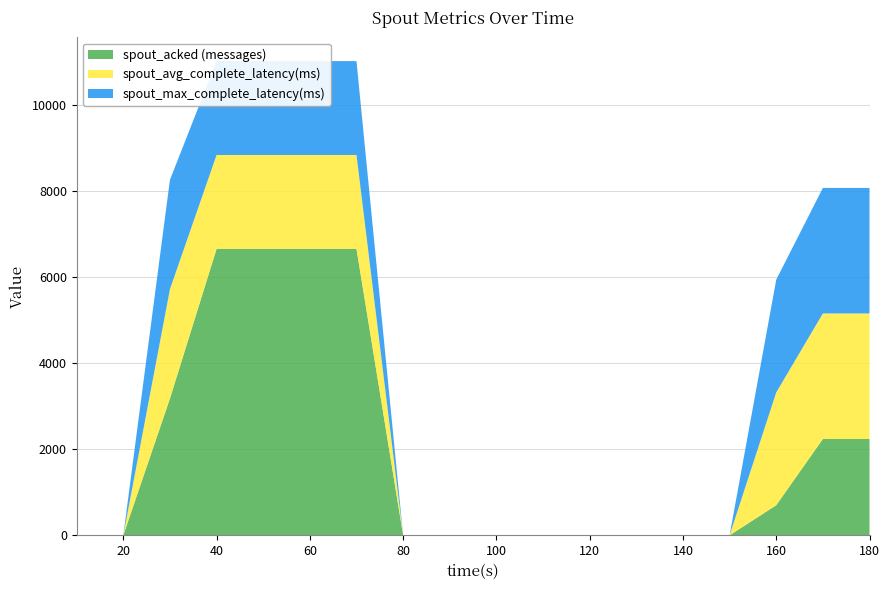

Reading right to left, what are all the values shown in this chart?

spout_acked (messages): 180=2240.0	170=2240.0	160=700.0	150=0.0	140=0.0	130=0.0	120=0.0	110=0.0	100=0.0	90=0.0	80=0.0	70=6660.0	60=6660.0	50=6660.0	40=6660.0	30=3180.0	20=0.0	10=0.0
spout_avg_complete_latency(ms): 180=2918.4	170=2918.4	160=2621.7	150=0.0	140=0.0	130=0.0	120=0.0	110=0.0	100=0.0	90=0.0	80=0.0	70=2182.8	60=2182.8	50=2182.8	40=2182.8	30=2542.5	20=0.0	10=0.0
spout_max_complete_latency(ms): 180=2918.4	170=2918.4	160=2621.7	150=0.0	140=0.0	130=0.0	120=0.0	110=0.0	100=0.0	90=0.0	80=0.0	70=2182.8	60=2182.8	50=2182.8	40=2182.8	30=2542.5	20=0.0	10=0.0